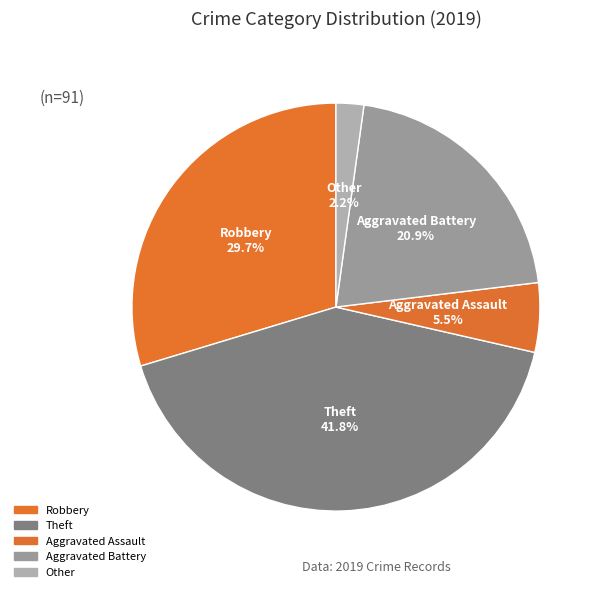

What is the total percentage of Robbery and Aggravated Assault?

35.2%